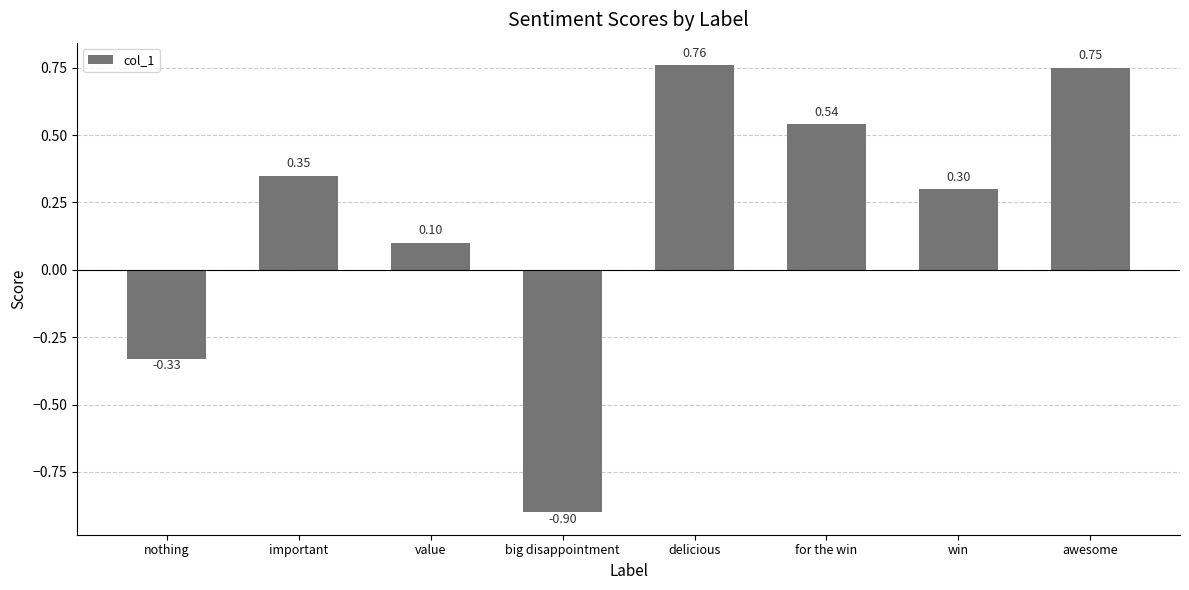

Rank the categories by value from lowest to highest.

big disappointment, nothing, value, win, important, for the win, awesome, delicious